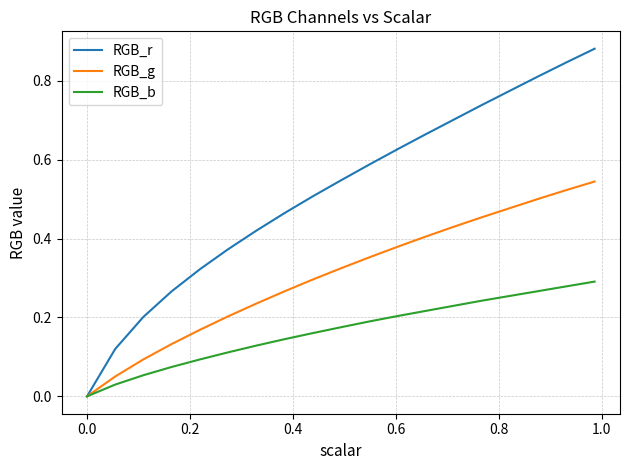

Which series has the largest total across all categories?

RGB_r